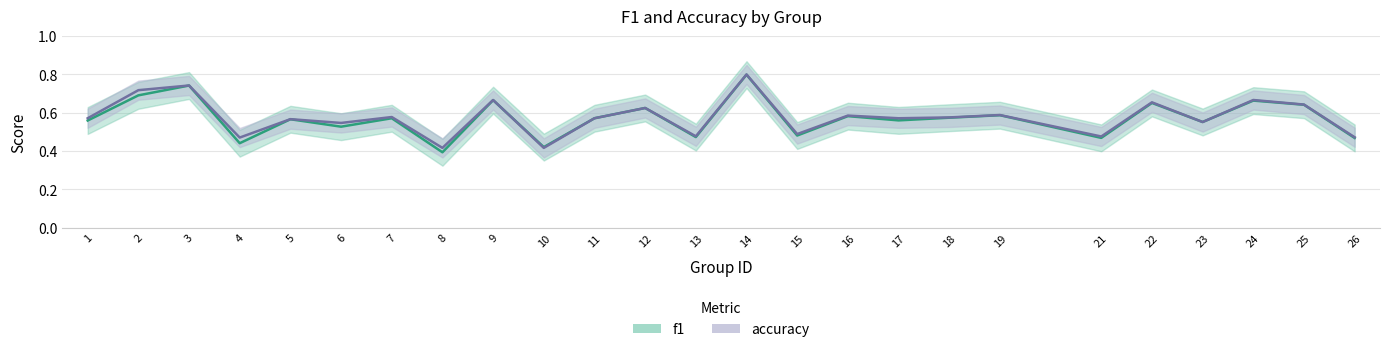

Which has a higher value, 12 or 19?

12